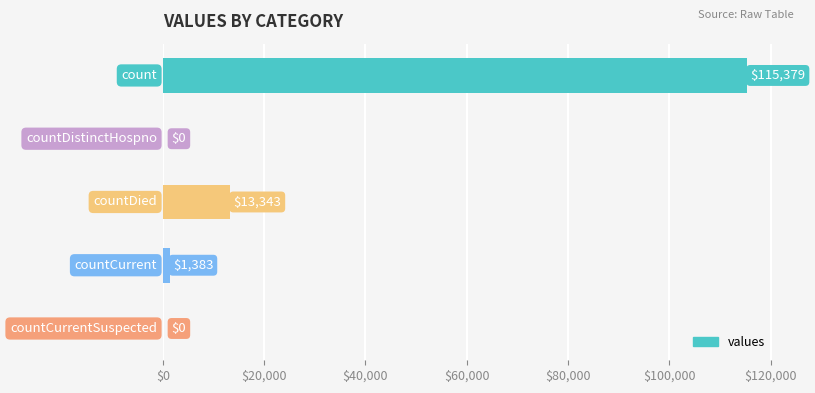

What is the greatest value displayed?

115379